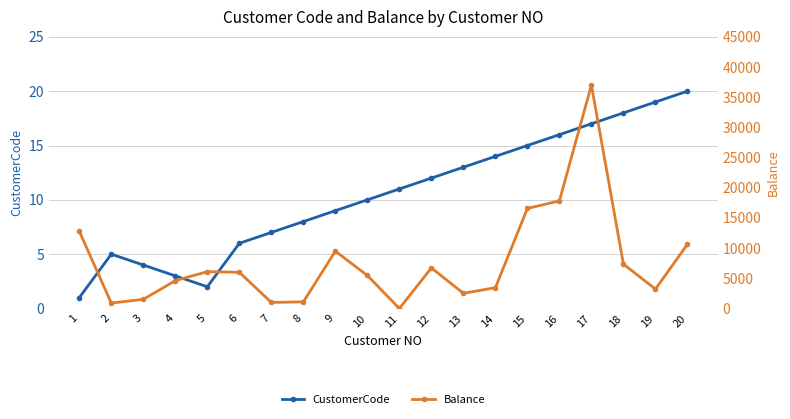

What is the spread (max minus min) of values at 6?

5994